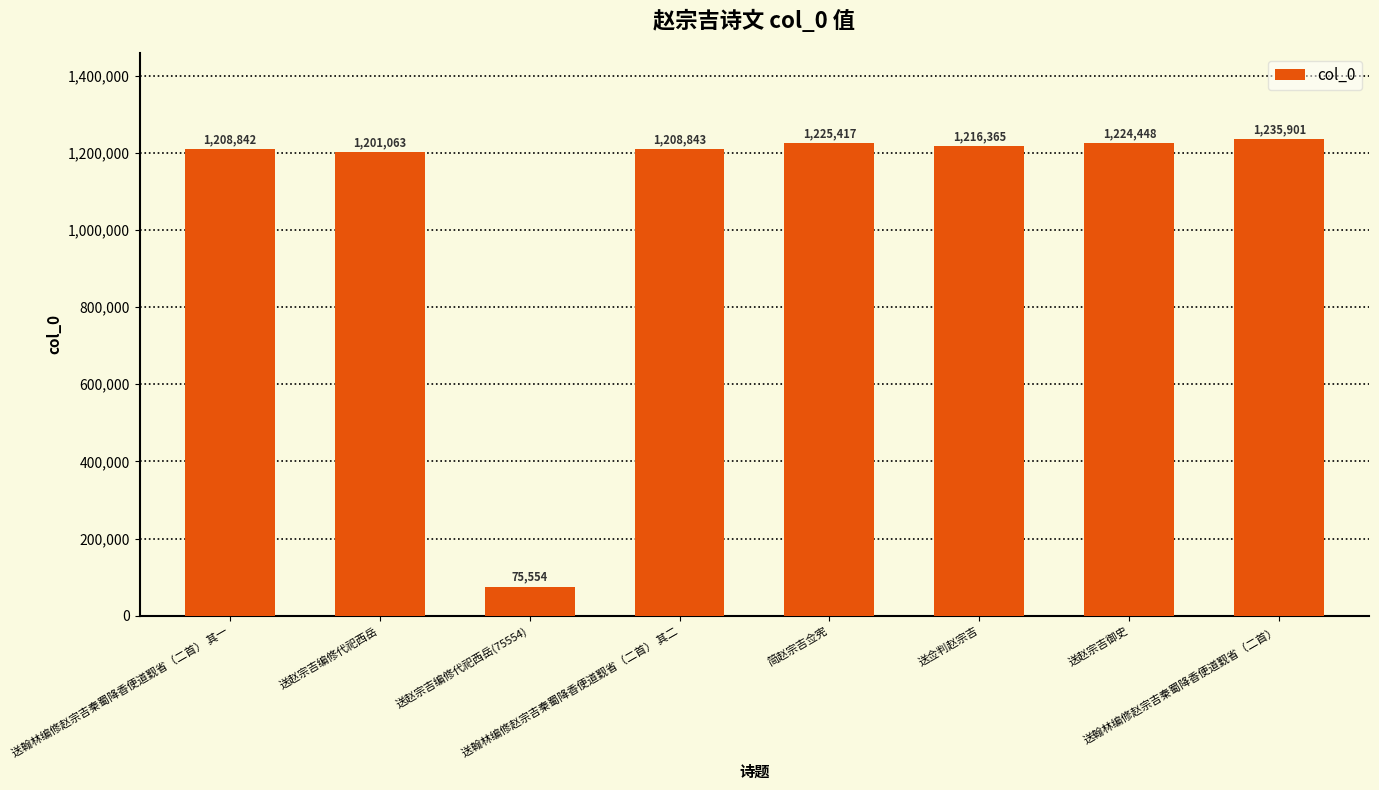

Reading right to left, transcribe all the data shown in this chart.

送翰林编修赵宗吉秦蜀降香便道觐省（二首）=1235901	送赵宗吉御史=1224448	送佥判赵宗吉=1216365	简赵宗吉佥宪=1225417	送翰林编修赵宗吉秦蜀降香便道觐省（二首） 其二=1208843	送赵宗吉编修代祀西岳(75554)=75554	送赵宗吉编修代祀西岳=1201063	送翰林编修赵宗吉秦蜀降香便道觐省（二首） 其一=1208842